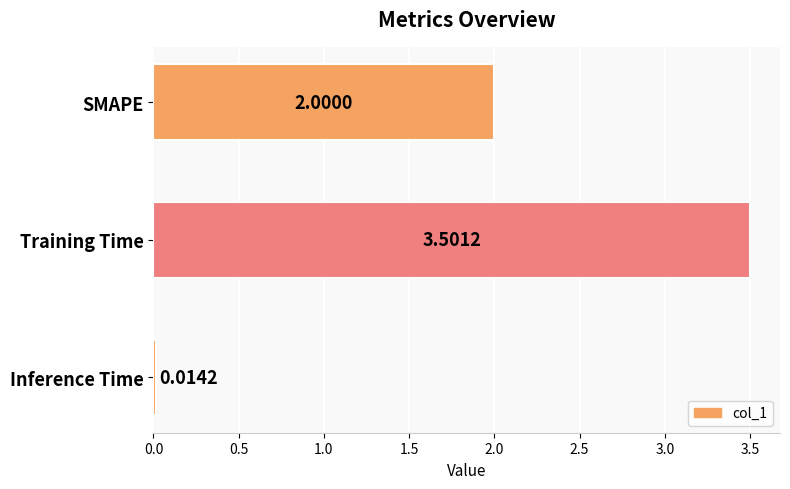

Where is the data nearest to the value 1?

Inference Time